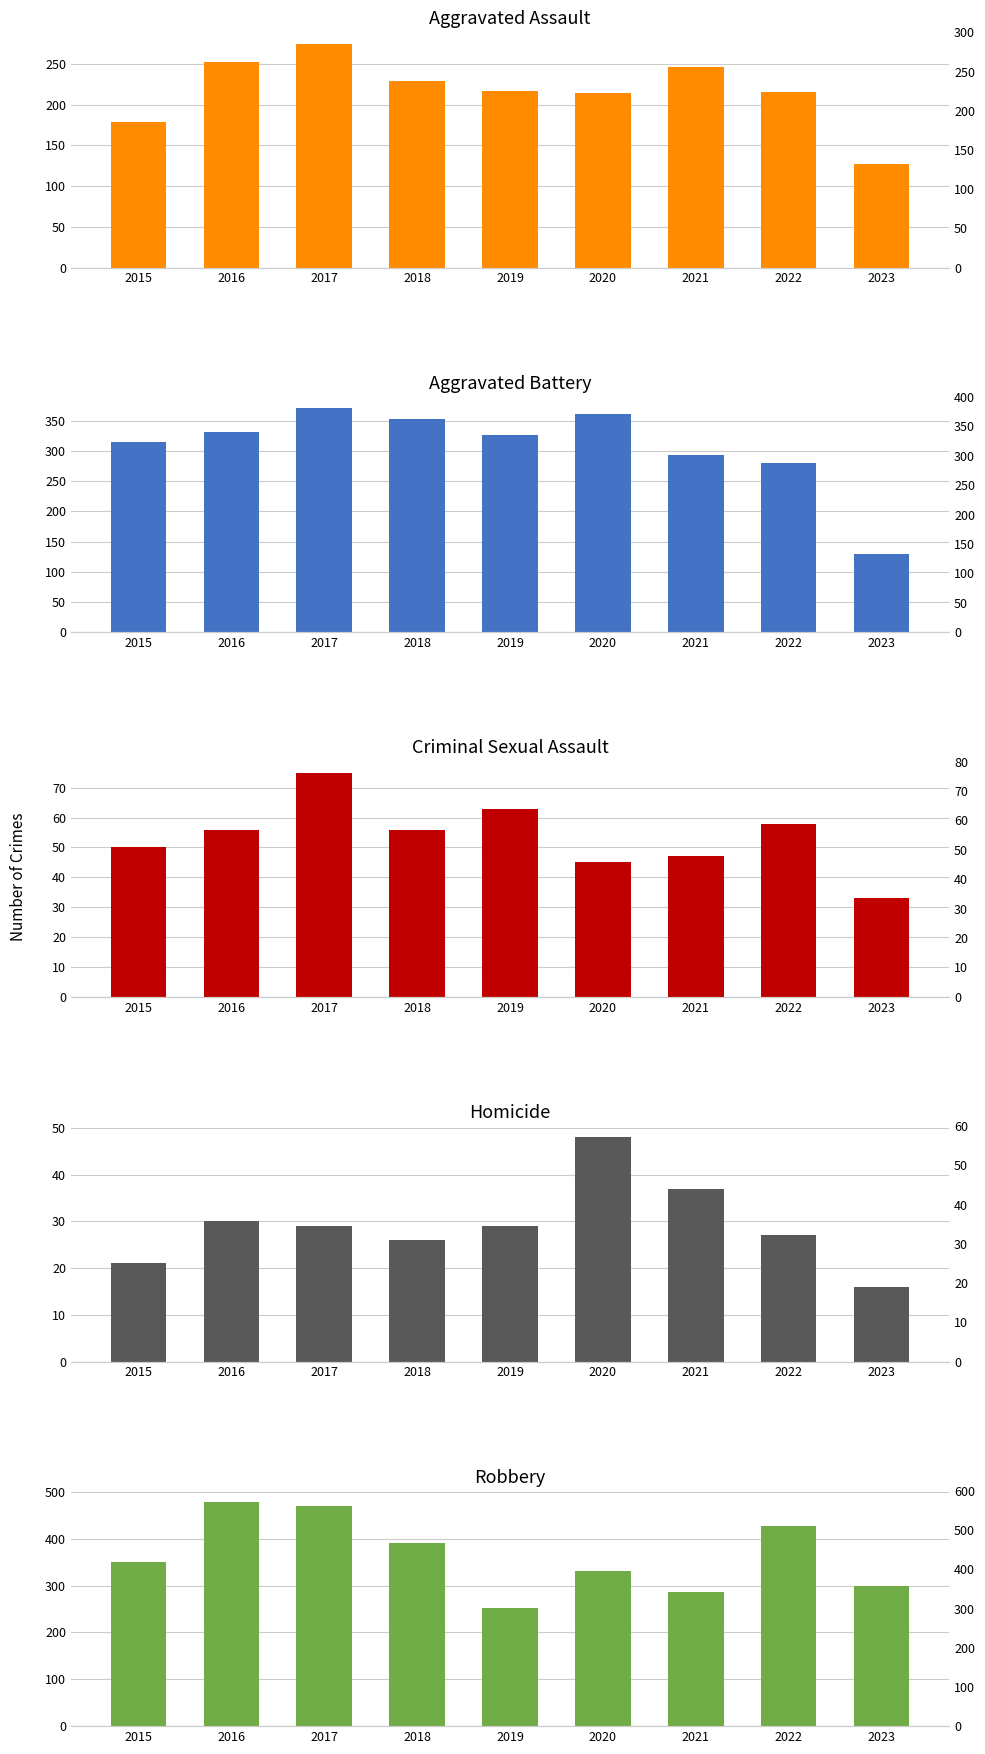

What is the value of the Aggravated Assault bar at the 9th from the left?

127